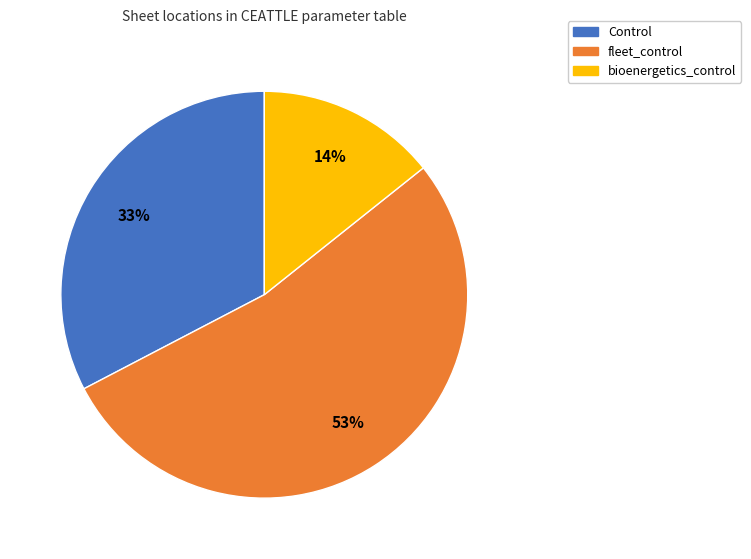

Do fleet_control and Control together represent more than half of the pie?

Yes